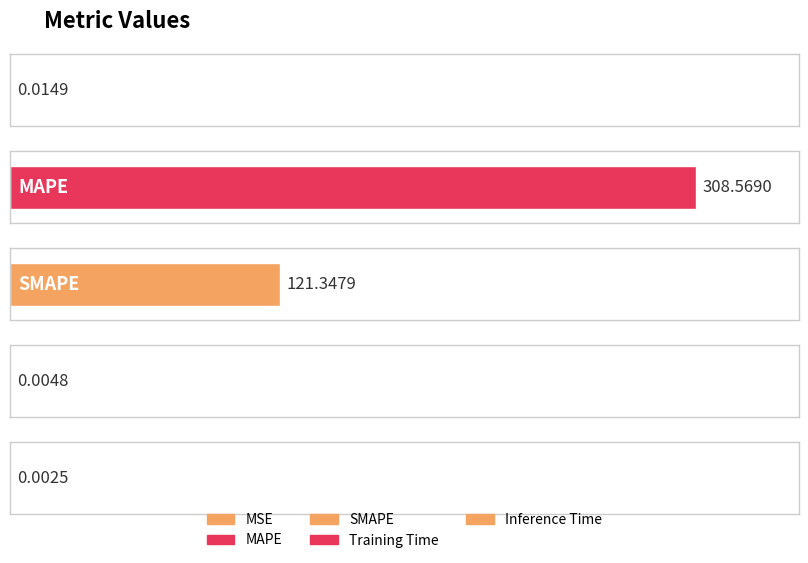

Reading right to left, transcribe all the data shown in this chart.

Inference Time=0.0	Training Time=0.0	SMAPE=121.3	MAPE=308.6	MSE=0.0